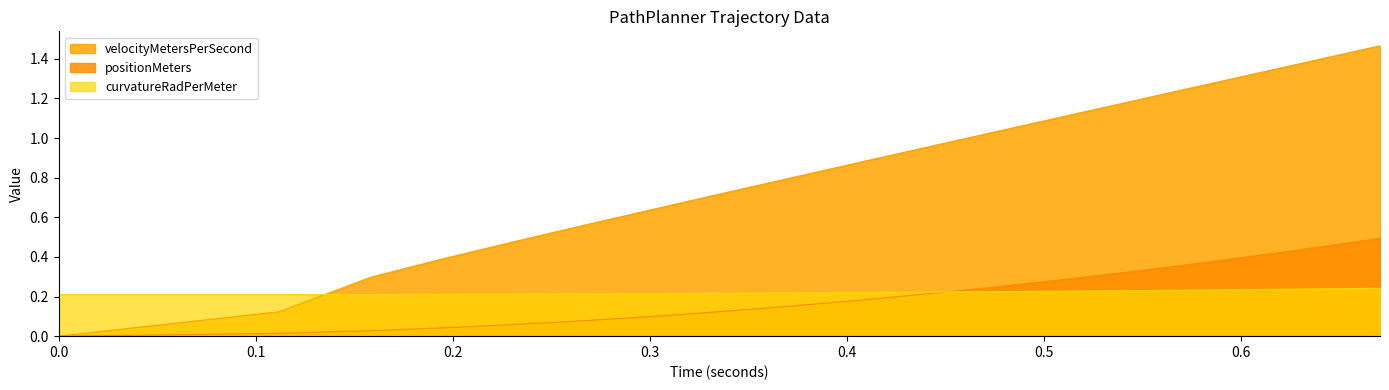

Reading right to left, list all the values displayed in this chart.

timeSeconds: 1.5	1.4	1.4	1.4	1.4	1.4	1.3	1.3	1.3	1.3	1.3	1.2	1.2	1.2	1.2	1.1	1.1	1.1	1.1	1.0	1.0	1.0	1.0	0.9	0.9	0.9	0.8	0.8	0.8	0.7	0.7	0.6	0.6	0.5	0.5	0.4	0.3	0.1	0.0
positionMeters: 0.5	0.5	0.5	0.5	0.4	0.4	0.4	0.4	0.4	0.4	0.4	0.4	0.3	0.3	0.3	0.3	0.3	0.3	0.3	0.3	0.2	0.2	0.2	0.2	0.2	0.2	0.2	0.1	0.1	0.1	0.1	0.1	0.1	0.1	0.1	0.0	0.0	0.0	0.0
headingDegrees: 0.2	0.2	0.2	0.2	0.2	0.2	0.2	0.2	0.2	0.2	0.2	0.2	0.2	0.2	0.2	0.2	0.2	0.2	0.2	0.2	0.2	0.2	0.2	0.2	0.2	0.2	0.2	0.2	0.2	0.2	0.2	0.2	0.2	0.2	0.2	0.2	0.2	0.2	0.2